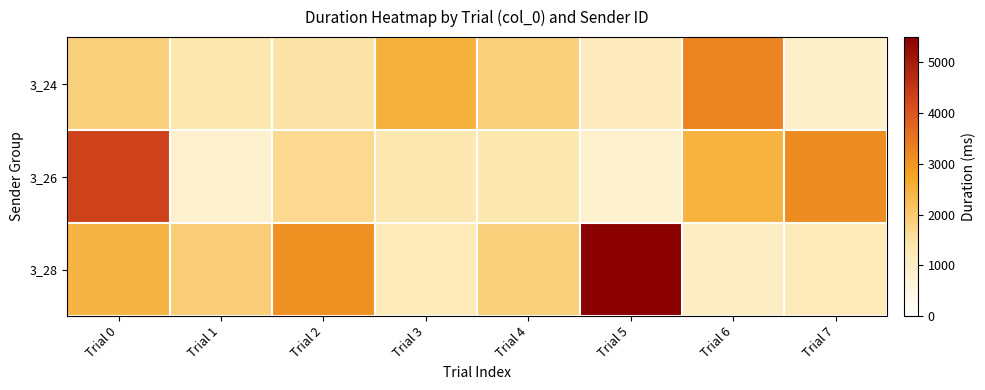

Reading right to left, transcribe all the data shown in this chart.

3_24: Trial 7=933.3	Trial 6=3262.9	Trial 5=1138.6	Trial 4=1880.9	Trial 3=2512.5	Trial 2=1446.8	Trial 1=1378.7	Trial 0=1877.5
3_26: Trial 7=3129.8	Trial 6=2457.7	Trial 5=893.6	Trial 4=1361.0	Trial 3=1338.5	Trial 2=1689.0	Trial 1=889.9	Trial 0=4318.8
3_28: Trial 7=1227.1	Trial 6=1039.3	Trial 5=5498.2	Trial 4=1884.2	Trial 3=1195.7	Trial 2=3092.0	Trial 1=1921.1	Trial 0=2427.3